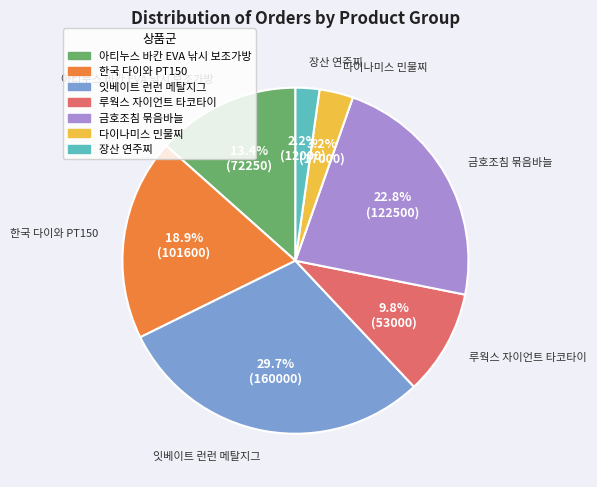

Is there a majority slice in this chart?

No